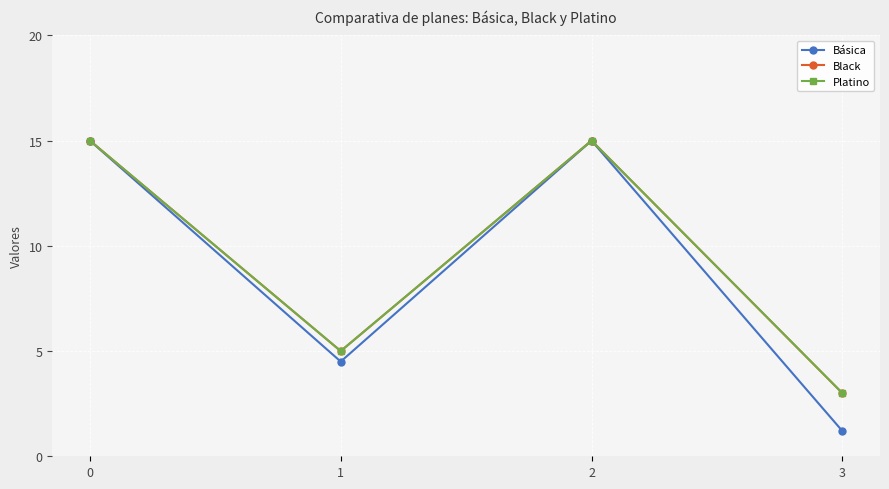

True or false: Básica has a value of 7.8 at 1.

False